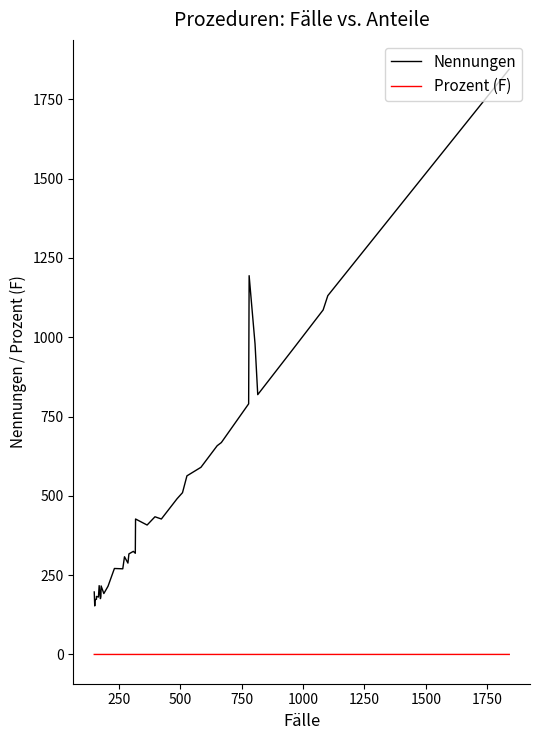

What is the average value of the Nennungen series?

471.1